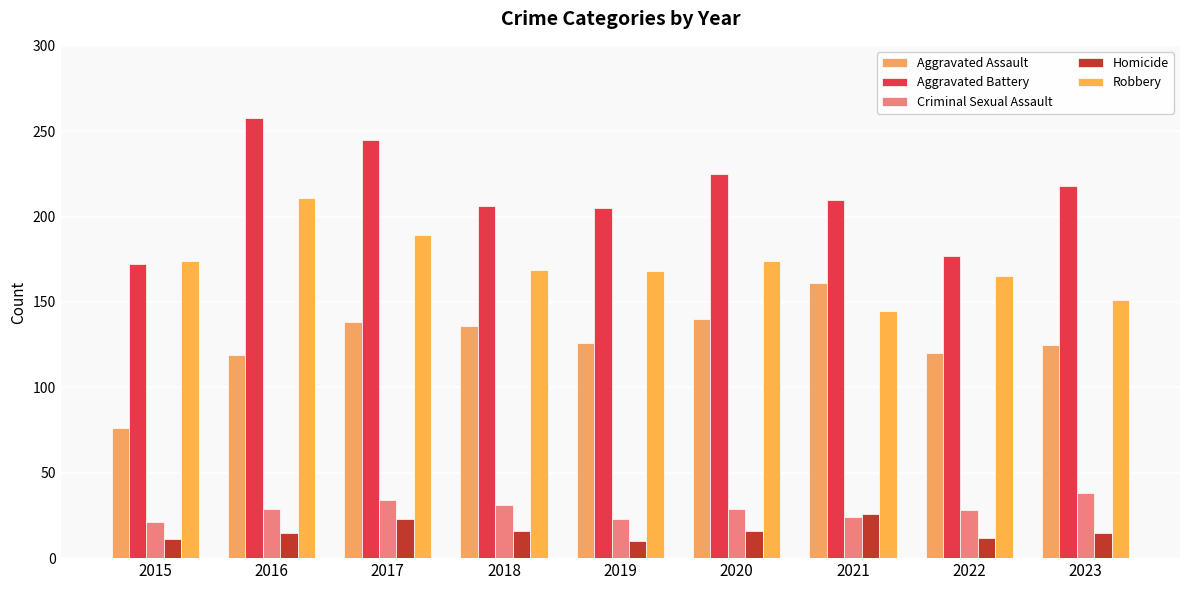

At how many categories does at least one series exceed 176?

8